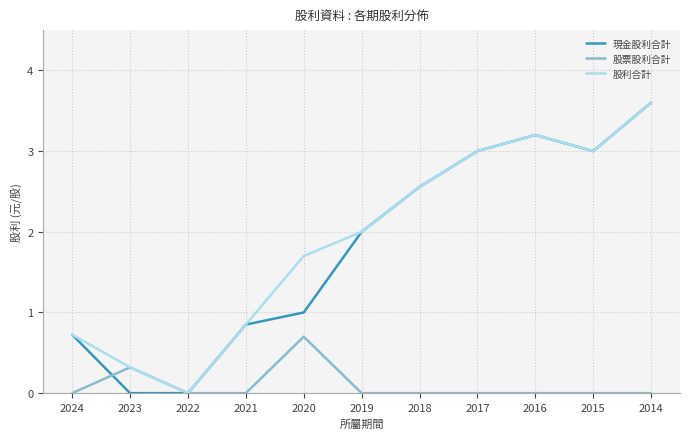

What is the greatest value displayed?

3.6